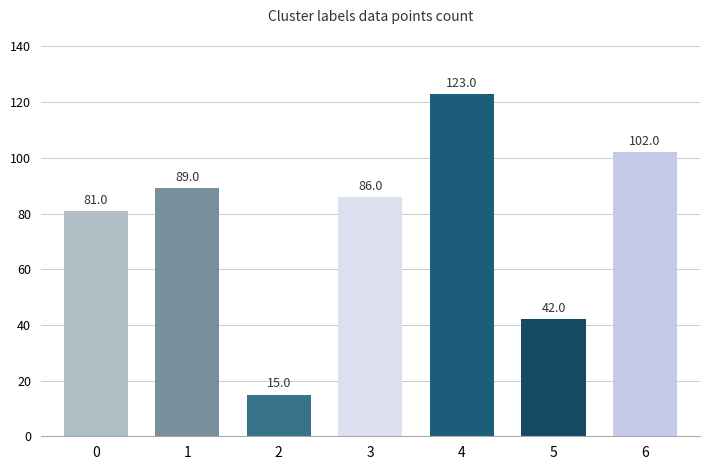

The chart shows a value of 160 at 6. True or false?

False